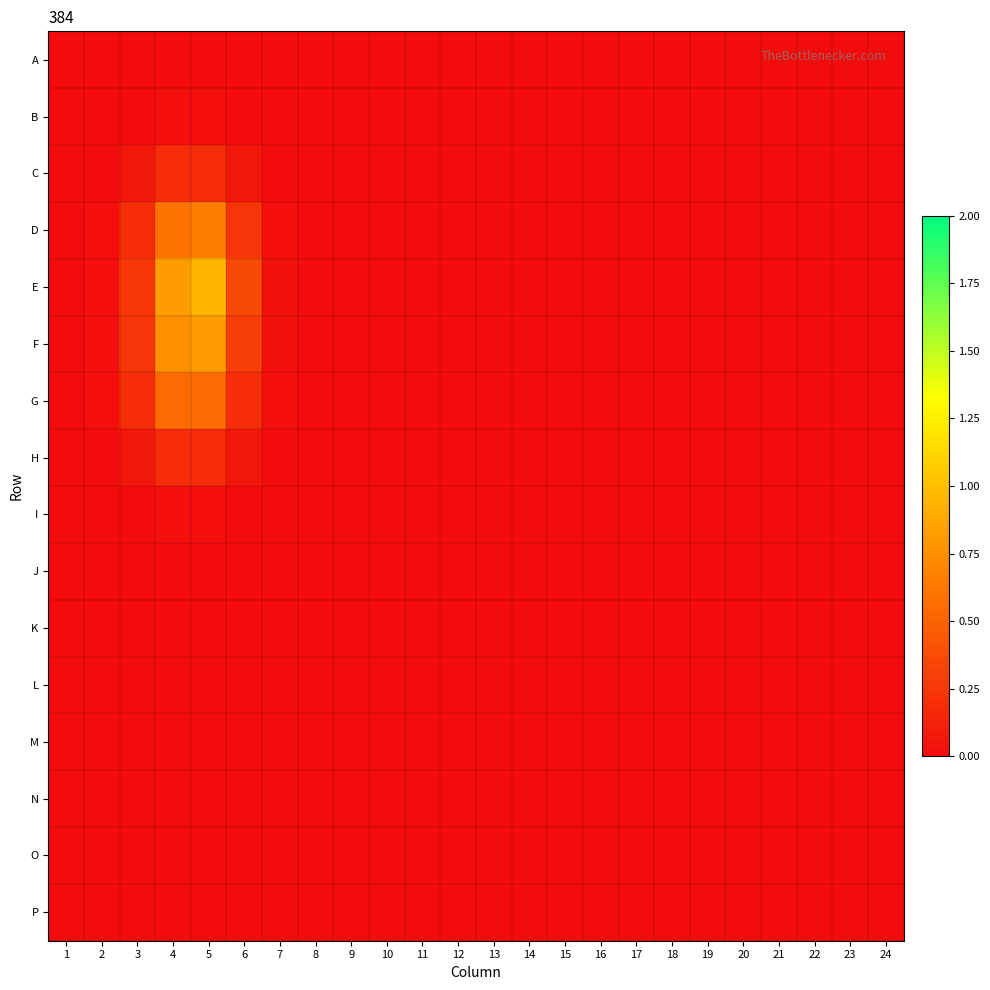

Which series changed the most between 6 and 16?

E